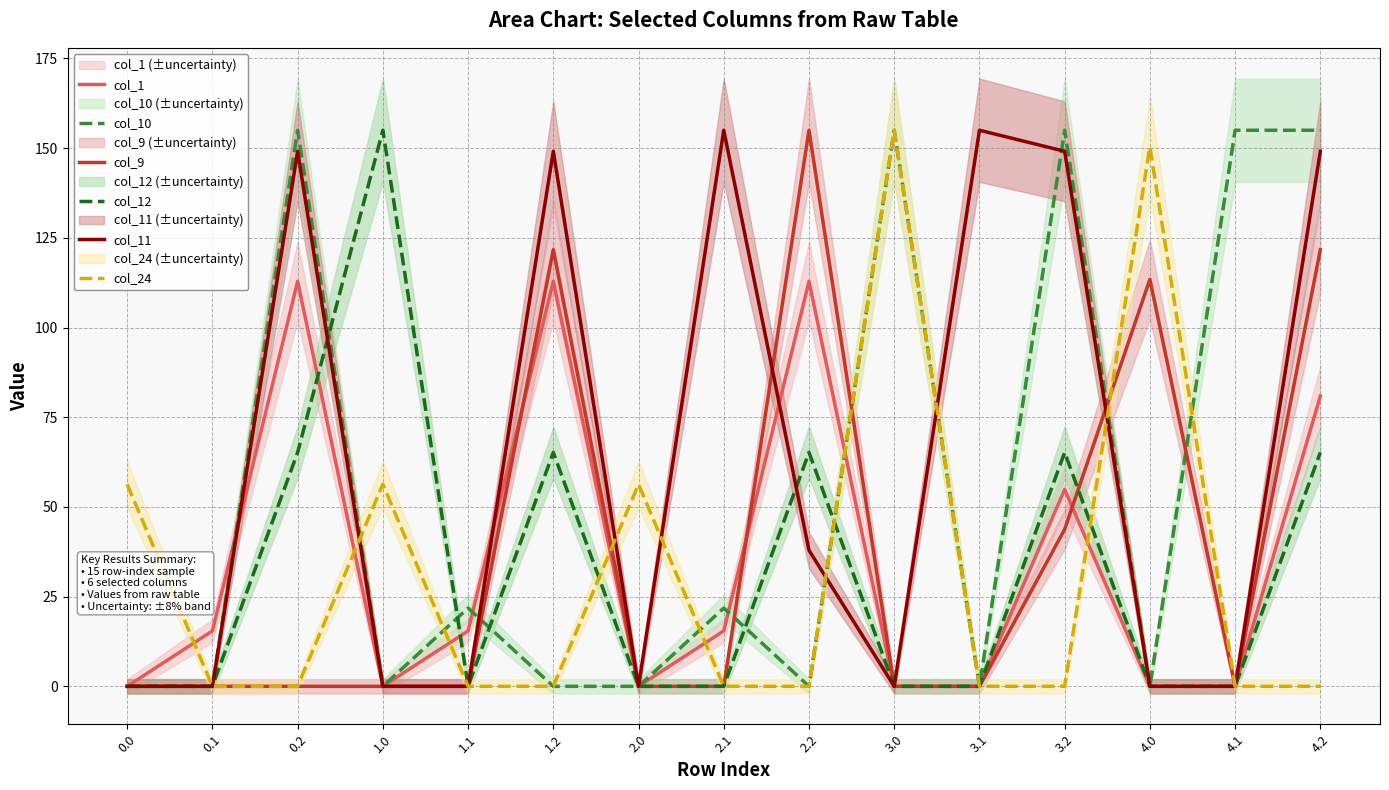

How many data points does each series have?

15